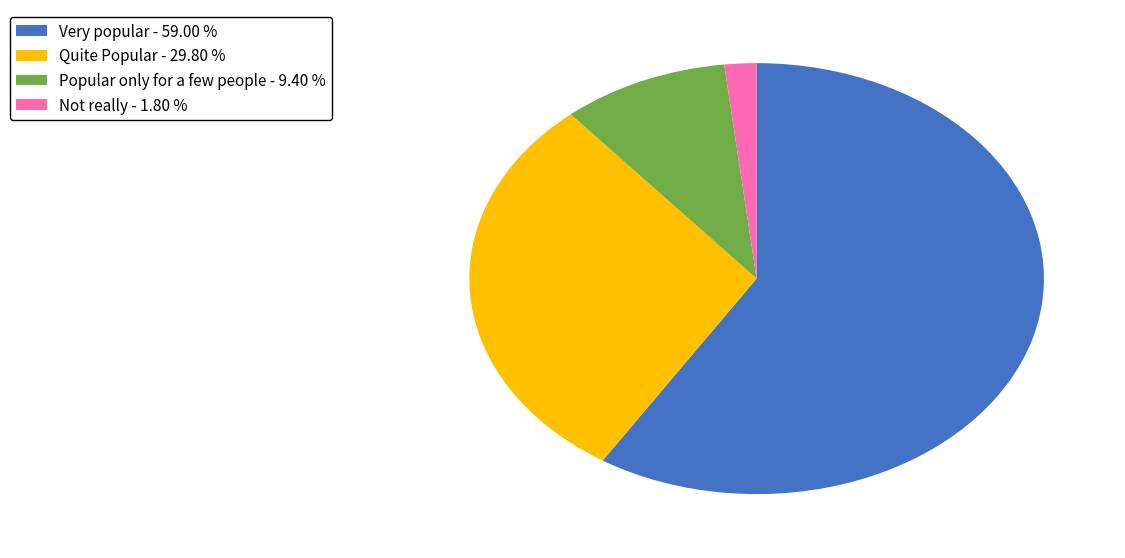

Does Very popular account for over 50% of the chart?

Yes